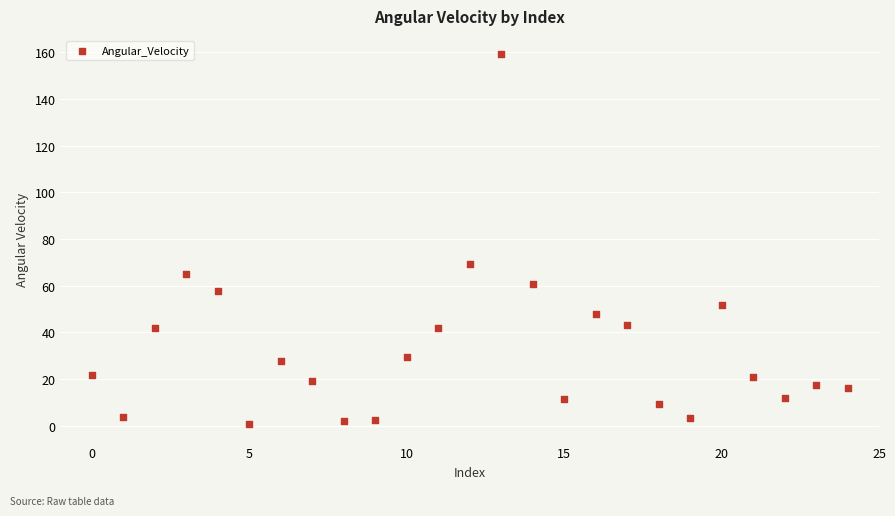

What Y value in the scatter plot is closest to 79?

69.2